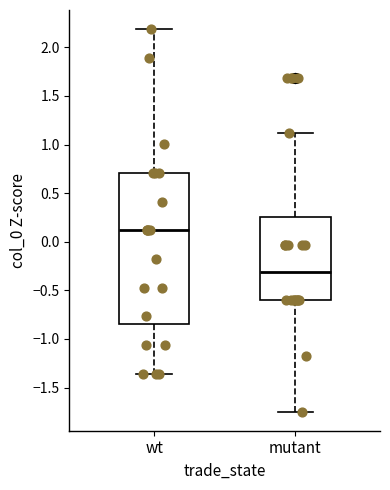

Reading left to right, read every box against the y-axis: the position of its median line, the range the box covers, and the ends of its whiskers. The values are not printed on the chart, so give them approximately, as read against the axis.

wt: median 0.10, box -0.85 to 0.70, whiskers -1.35 to 2.20
mutant: median -0.30, box -0.60 to 0.25, whiskers -1.75 to 1.10